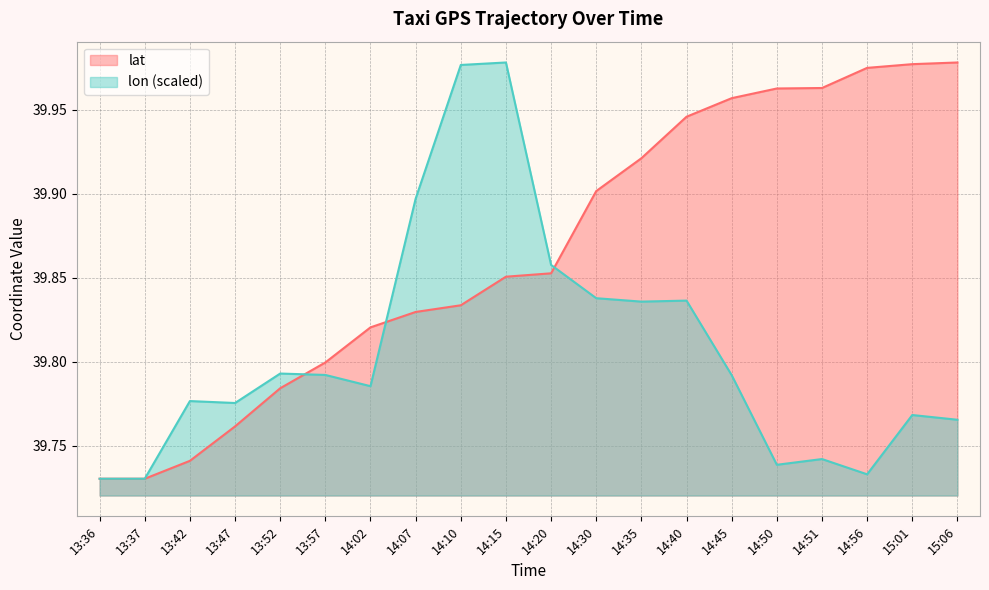

What is the sum of all lat values?

797.3